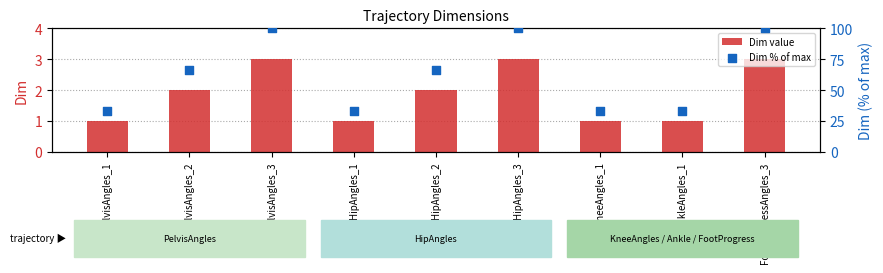

Which series reaches the maximum Y coordinate?

Dim % of max